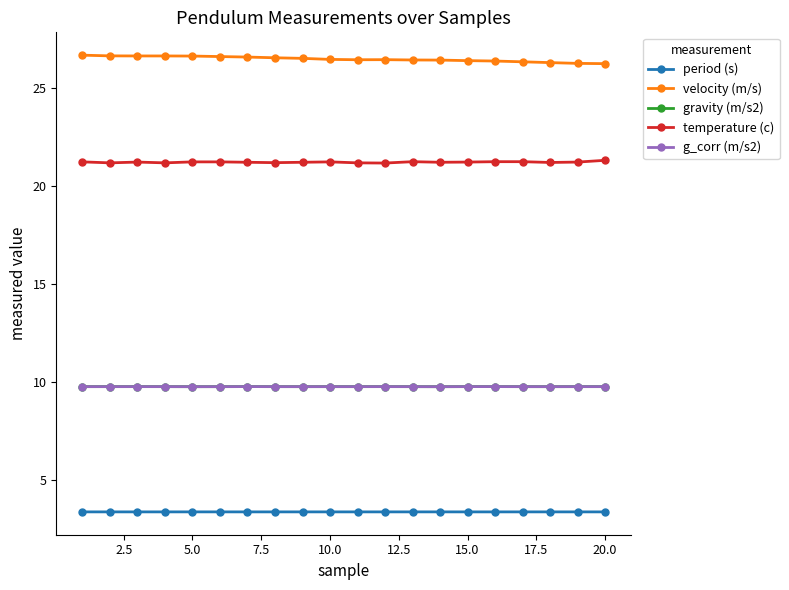

Where is period (s) nearest to the value 3?

15.0